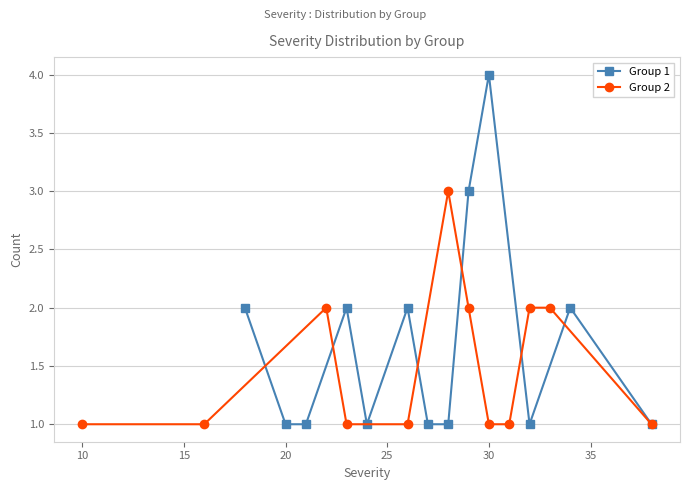

Is it true that Group 1 equals 6 at 30?

False